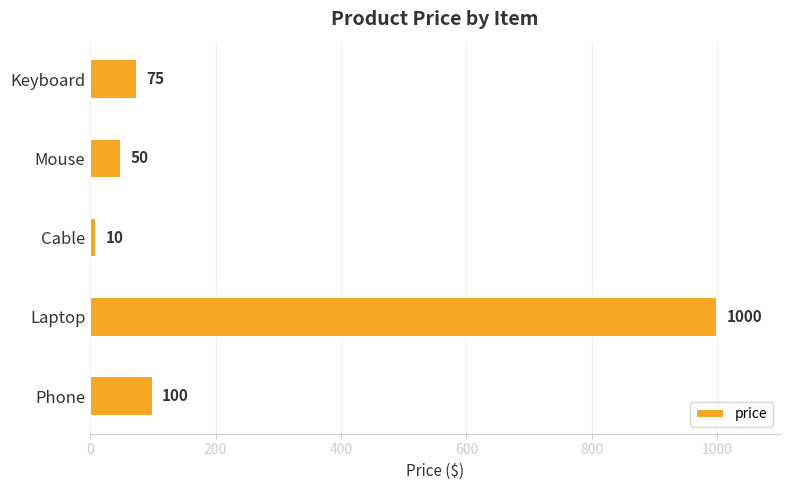

How many bars are there in total?

5